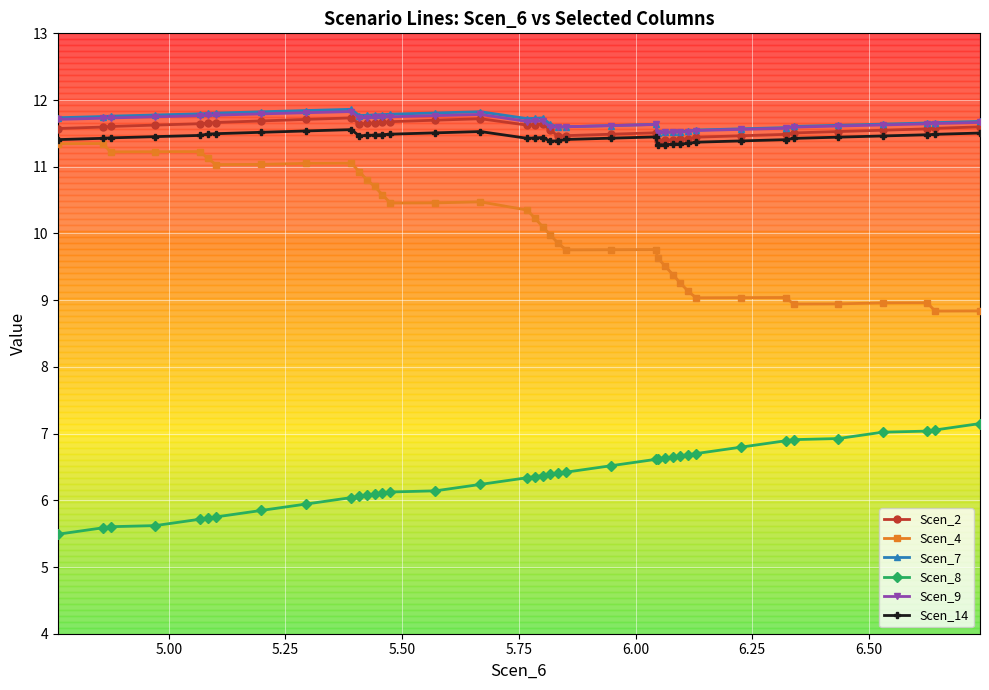

True or false: Scen_9 has more than 2 interior local peaks.

True